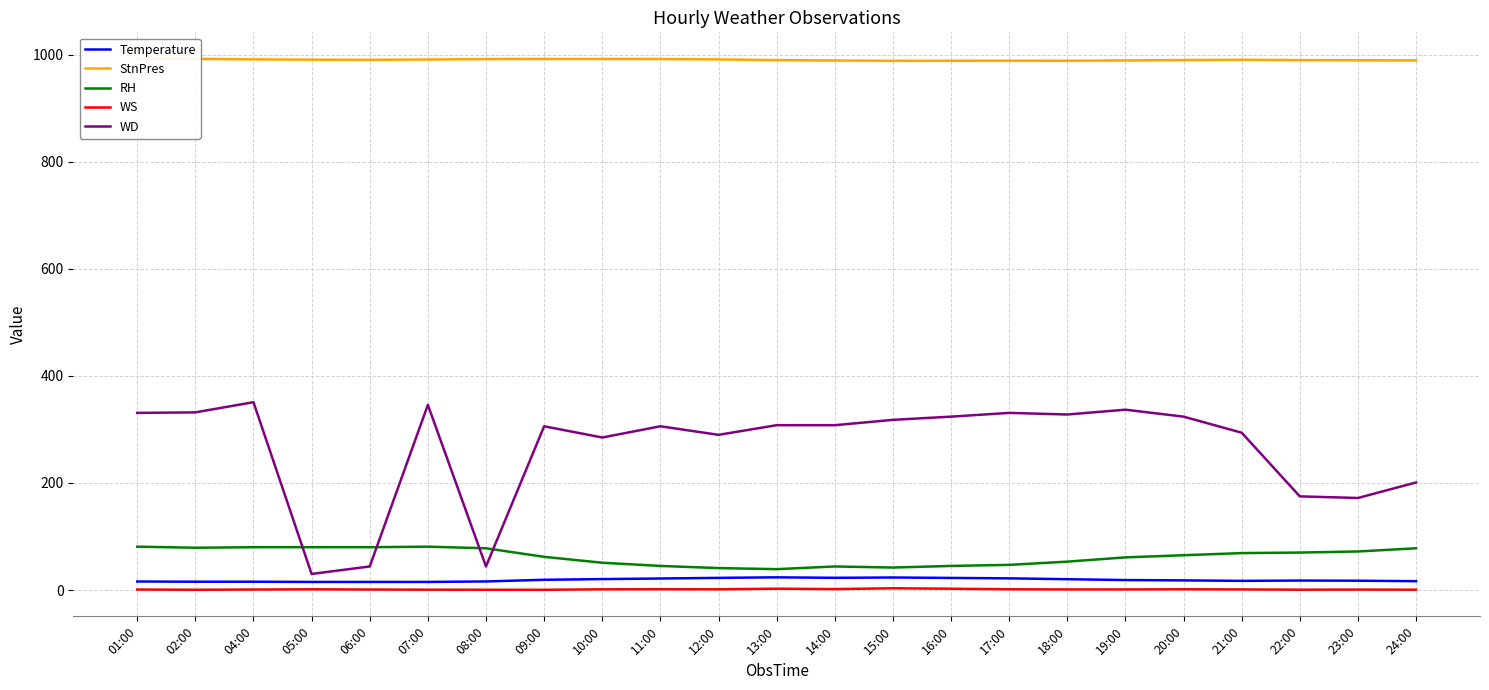

True or false: WD has a value of 309.3 at 23:00.

False